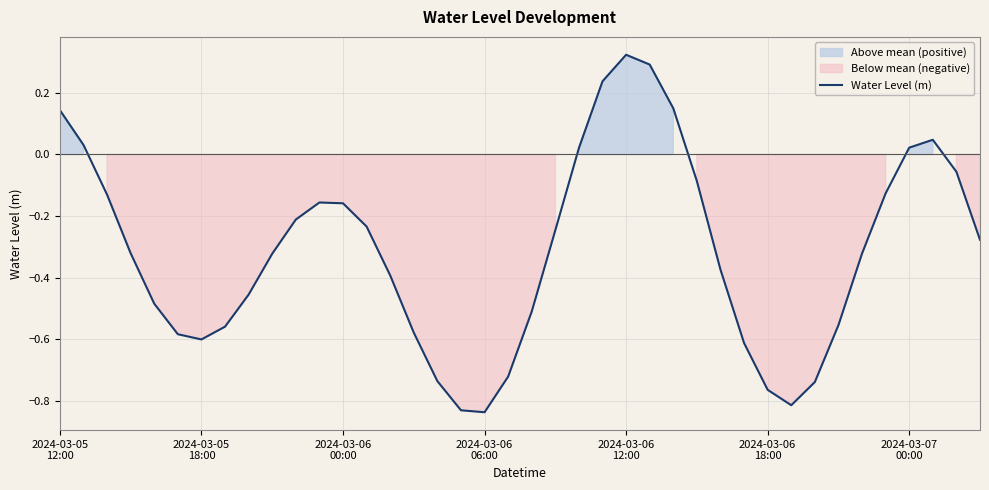

What is the change in value from 2024-03-06
18:00 to 11?

+0.4